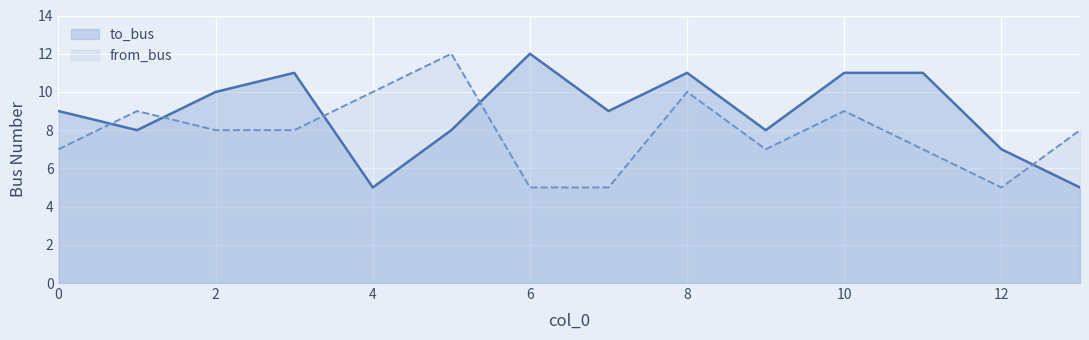

At which category is the sum across all series the highest?

8